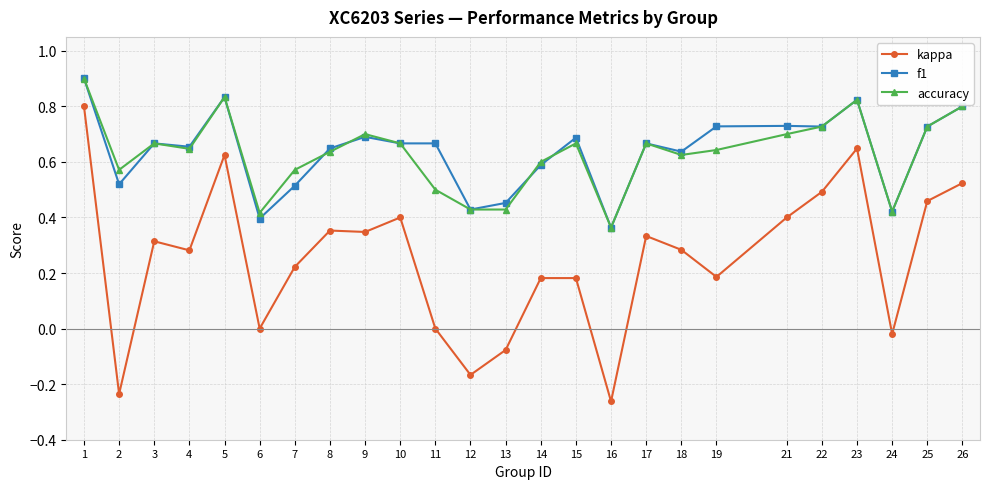

Which series has the widest spread of values?

kappa